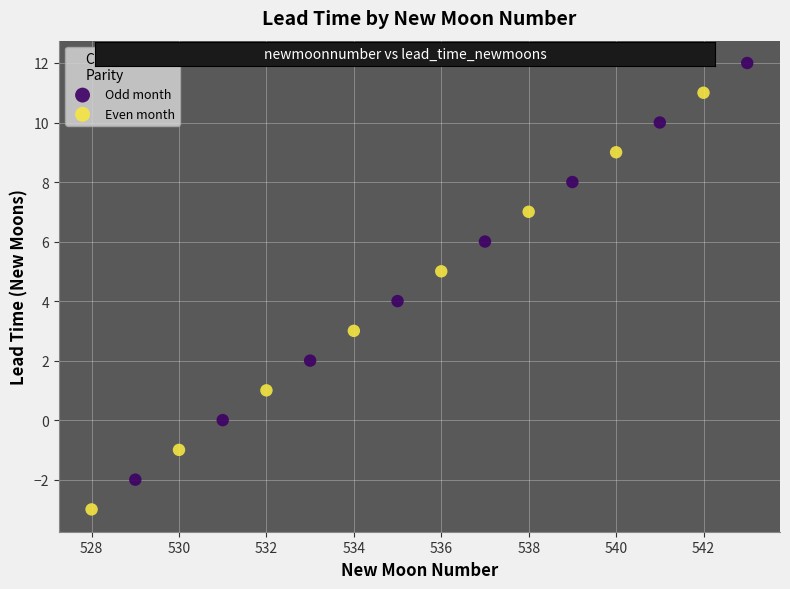

Which series contains the highest Y value?

Odd month